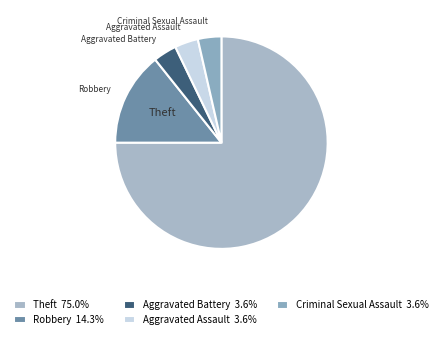

Is Aggravated Assault the majority of the pie?

No